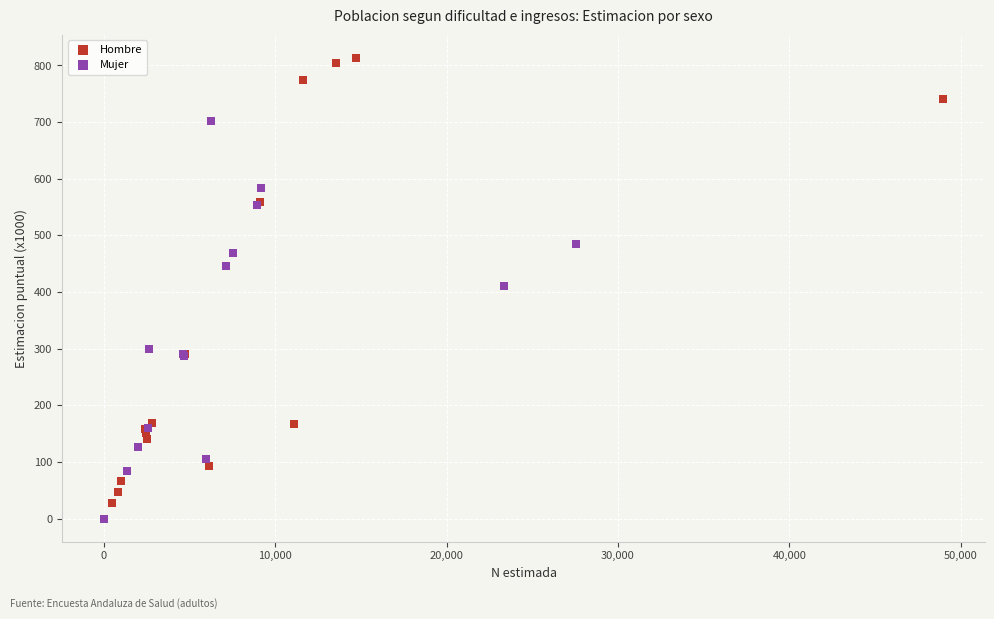

Which series reaches the minimum Y coordinate?

Mujer